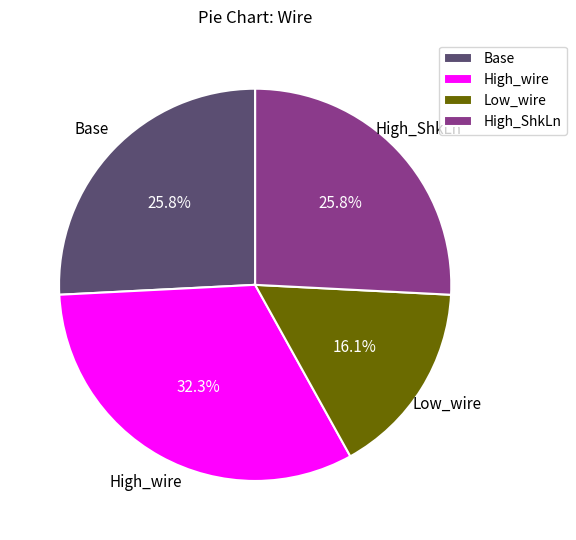

Does Low_wire represent more than half of the total?

No